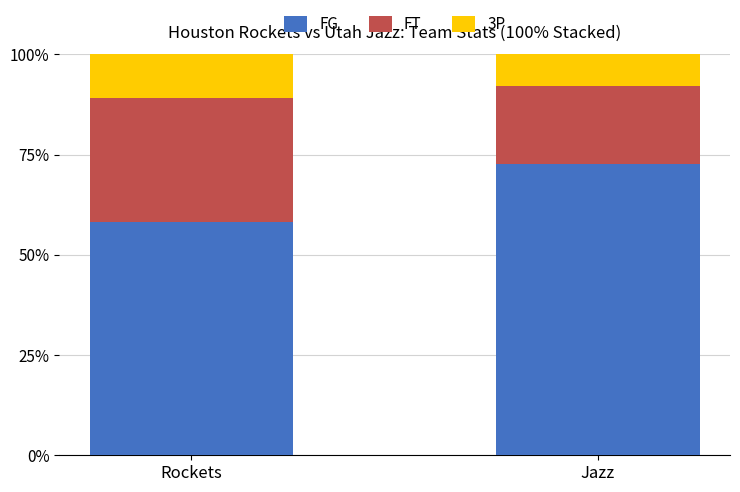

What is the sum of the FG values at Rockets and Jazz?

130.7